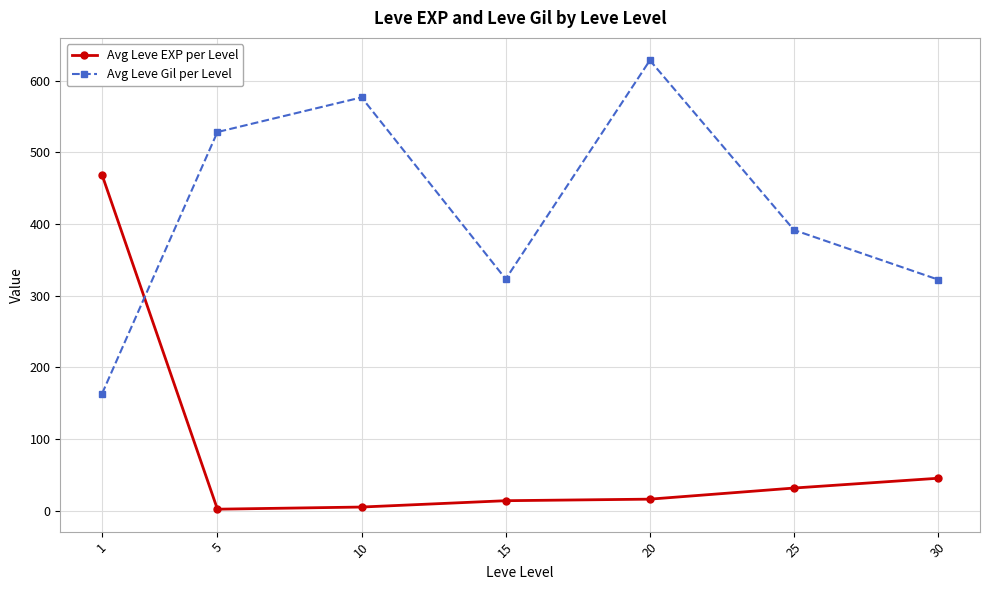

Which series changed the most between 10 and 15?

Avg Leve Gil per Level